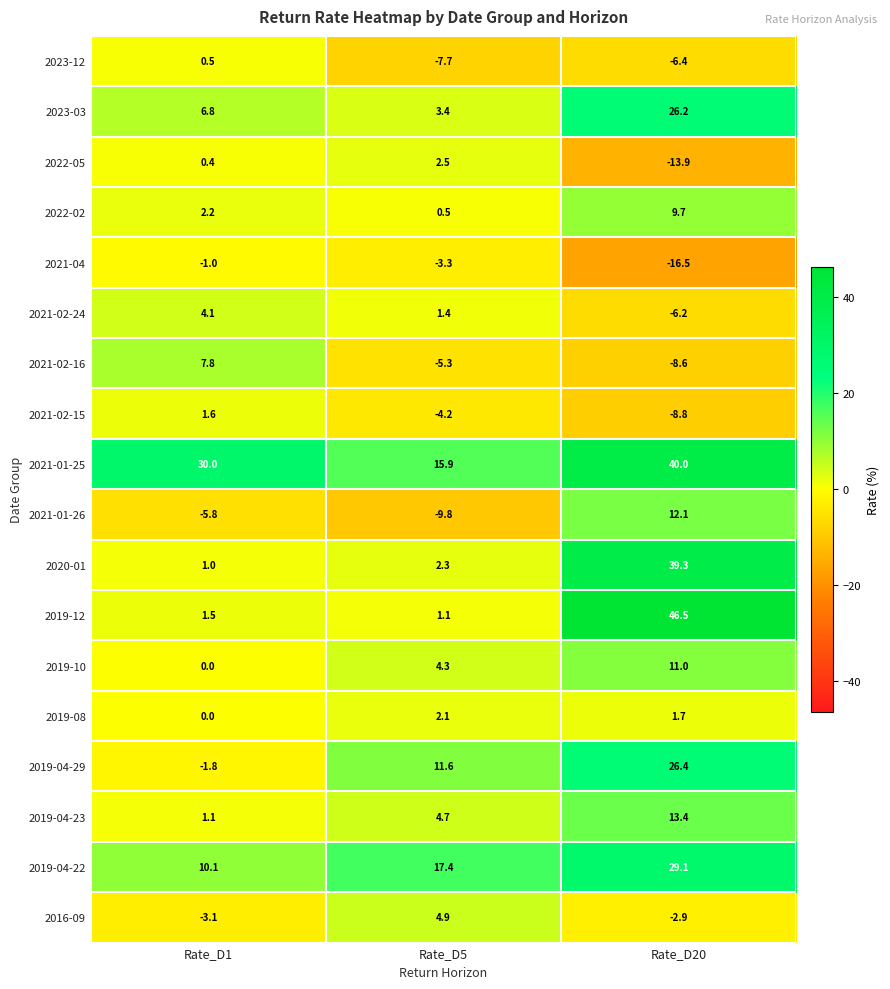

The 2021-02-16 series shows -5.3 at Rate_D5. True or false?

True